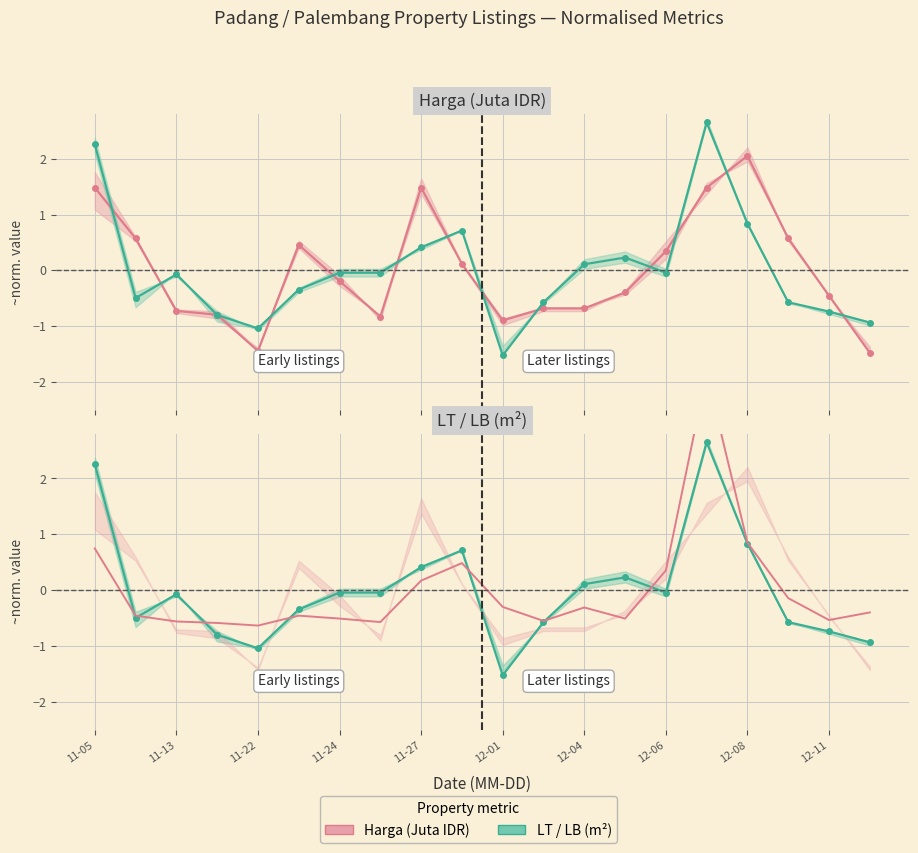

True or false: Harga (Juta IDR) has more than 1 interior local peaks.

True